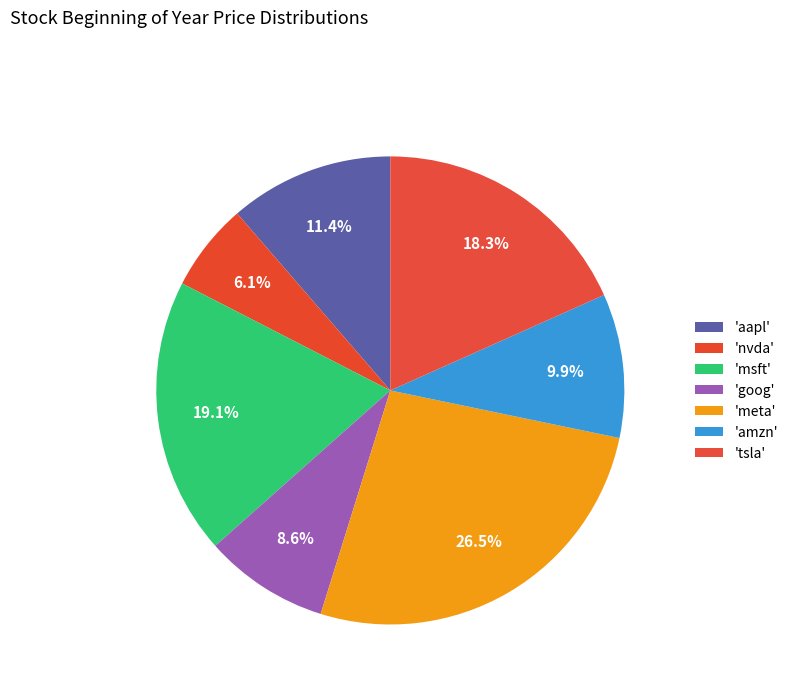

Which category has the smallest portion of the pie?

nvda